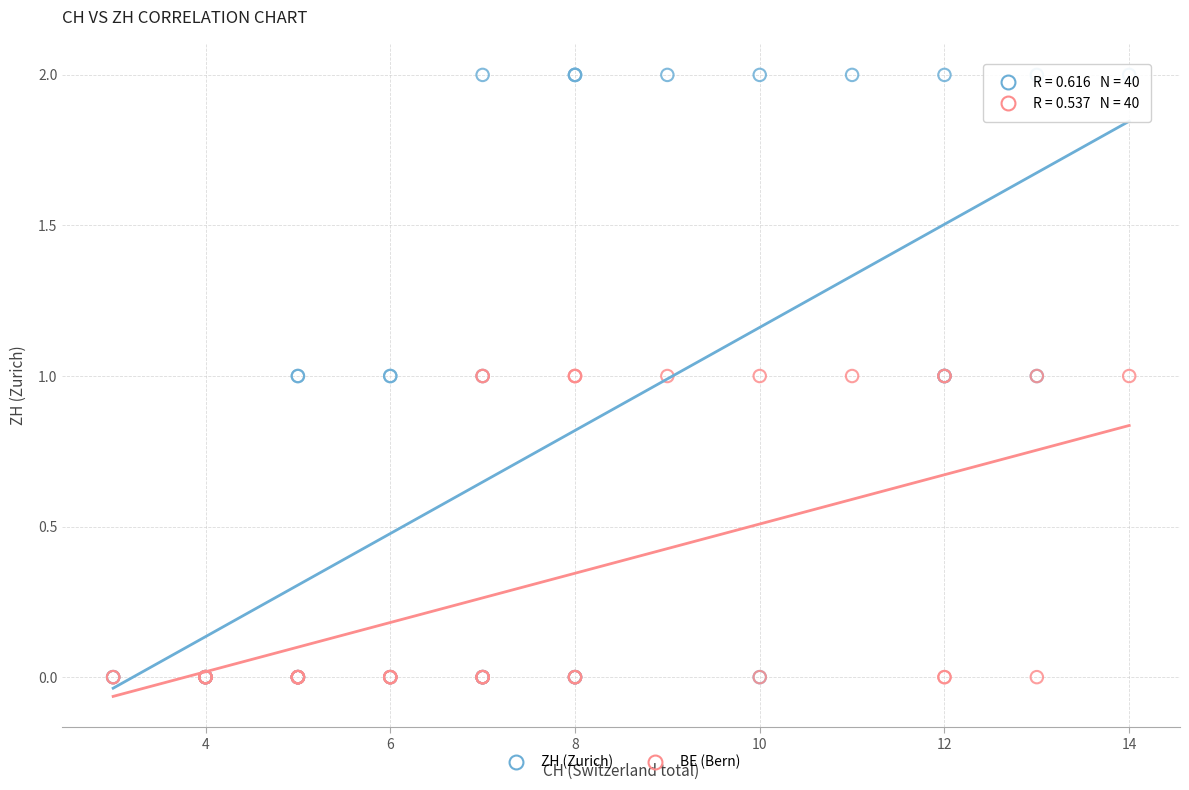

What are all the series names shown in the legend?

ZH (Zurich), BE (Bern)